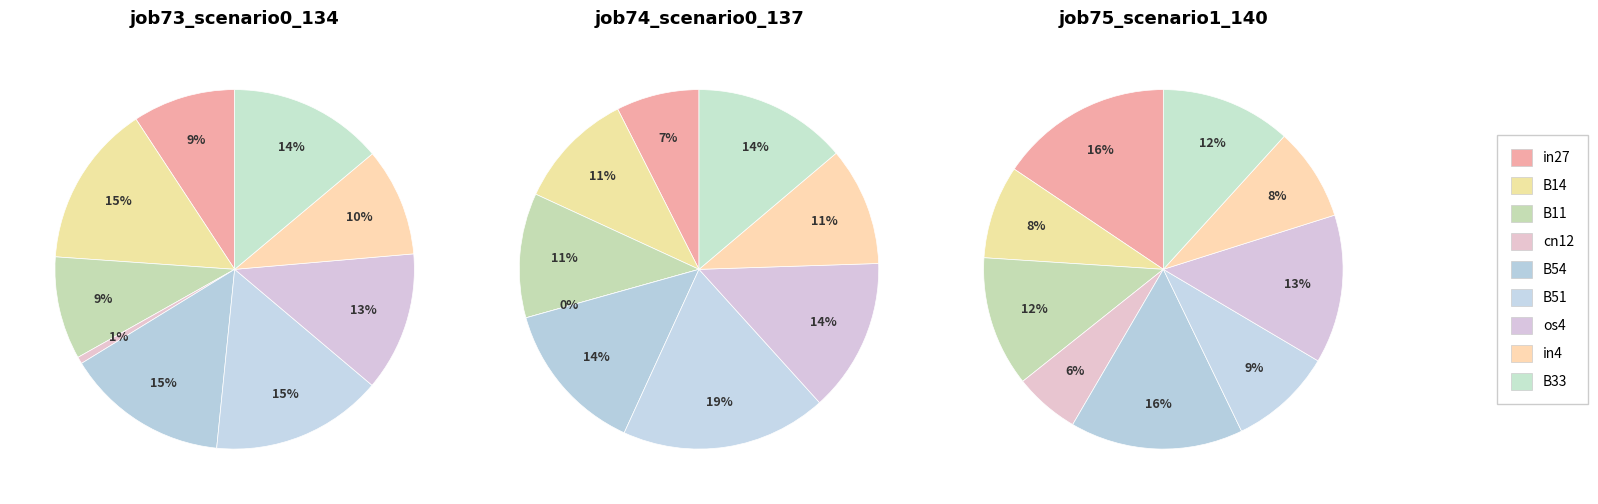

Which series has the largest range (max minus min)?

job74_scenario0_137